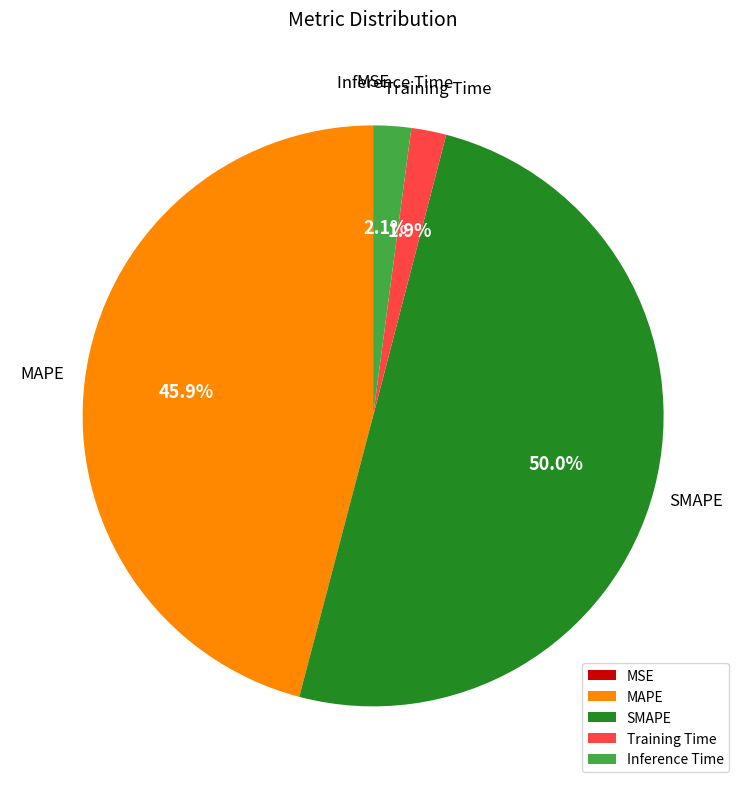

To the nearest percent, what is the difference between the largest and smallest slice percentages?

50%